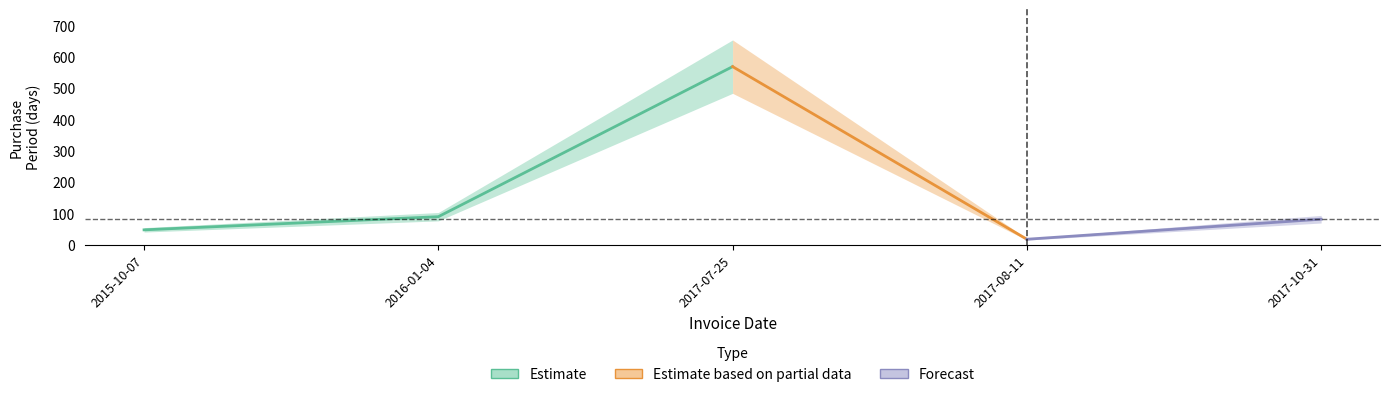

Where does the data first go above 81?

2016-01-04